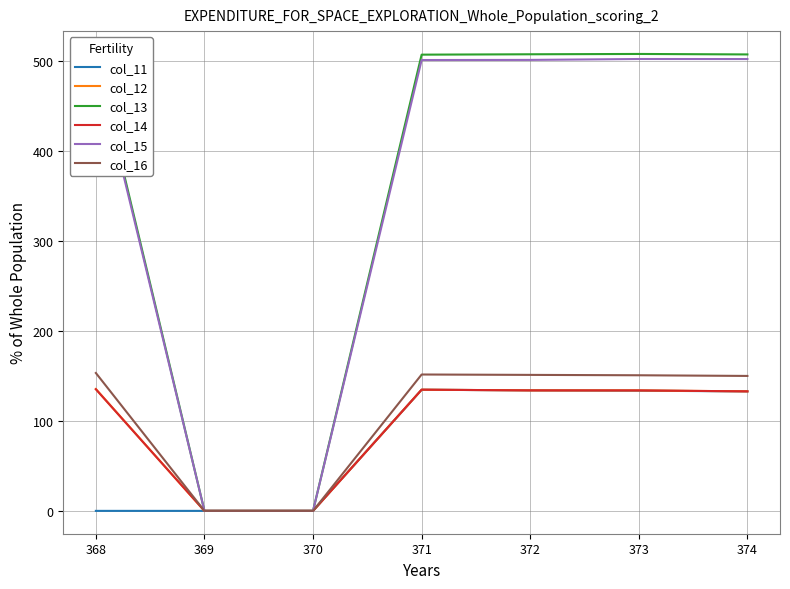

Is this an area chart (filled region under the line)?

No